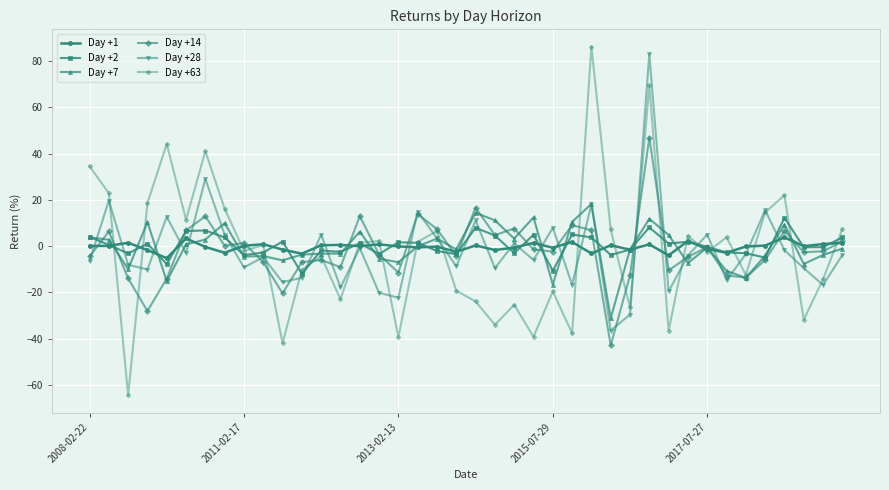

What is the maximum value for Day +2?

12.2